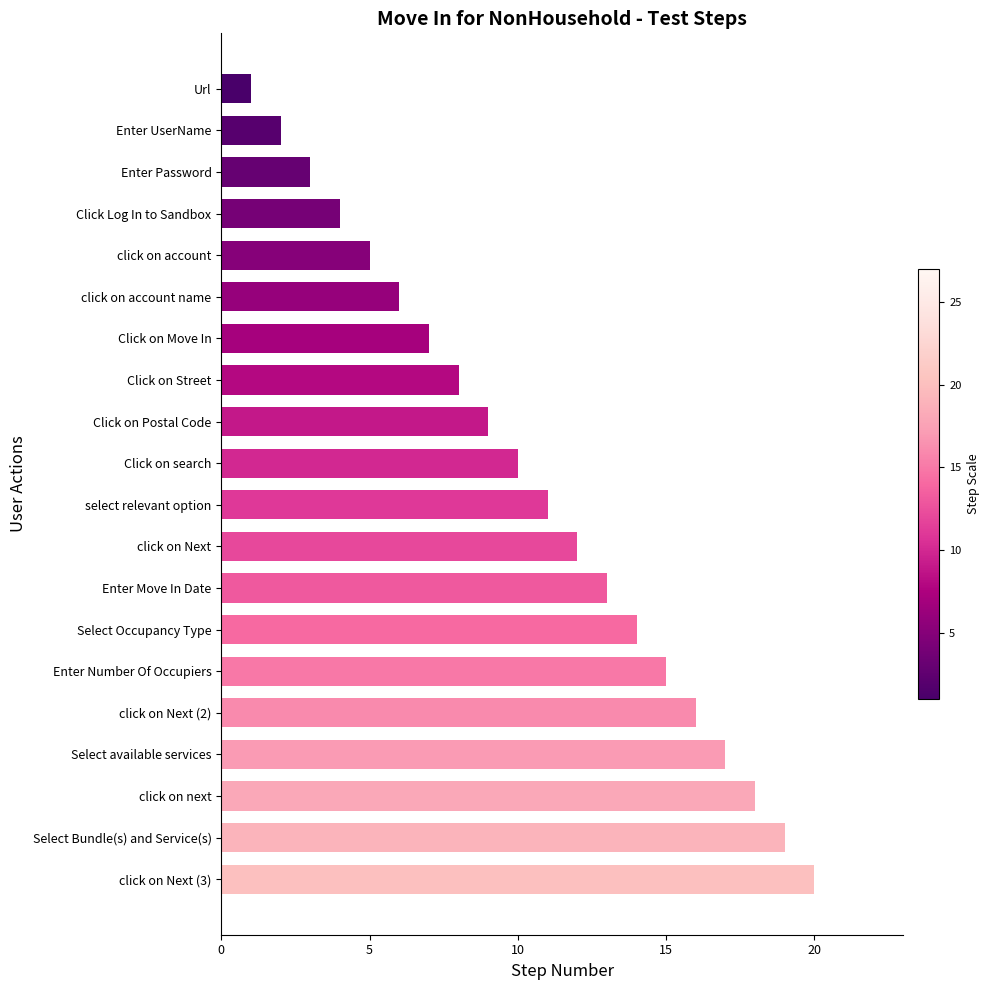

The value at click on Next (3) is 20. True or false?

True